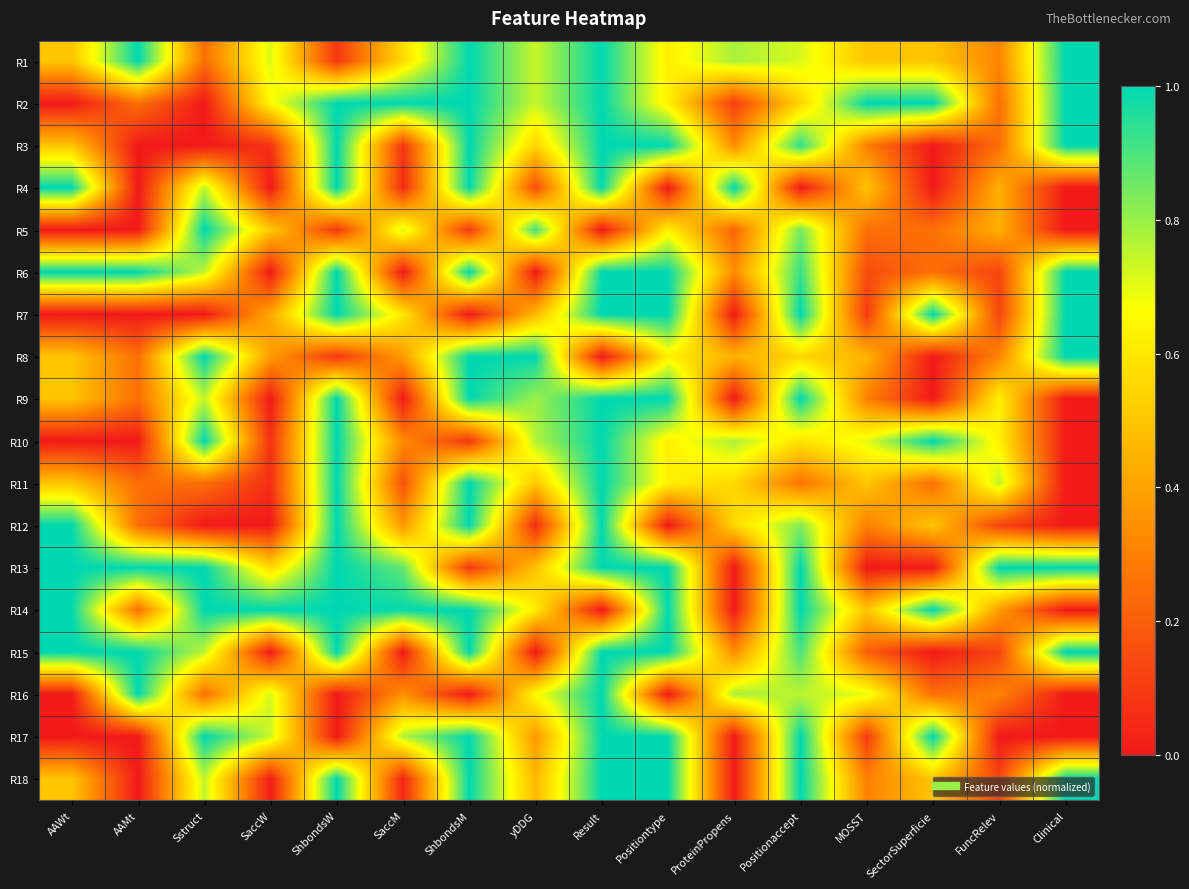

At how many categories does at least one series exceed 0?

16